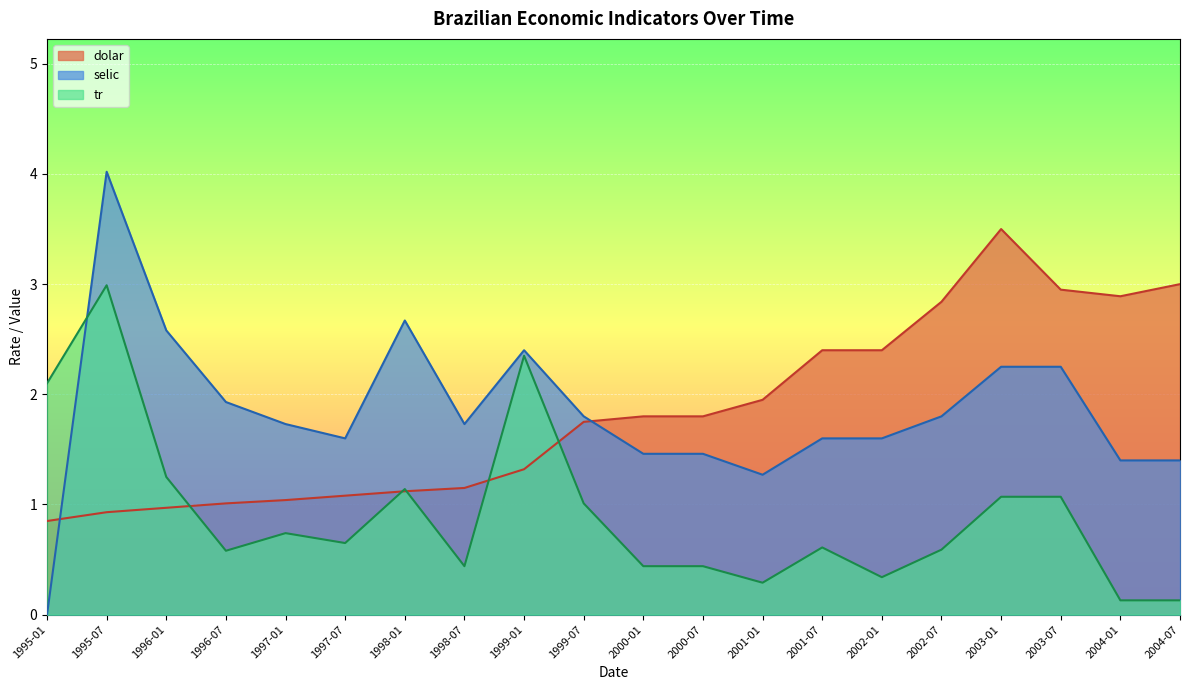

How many data points in selic are above 1?

19